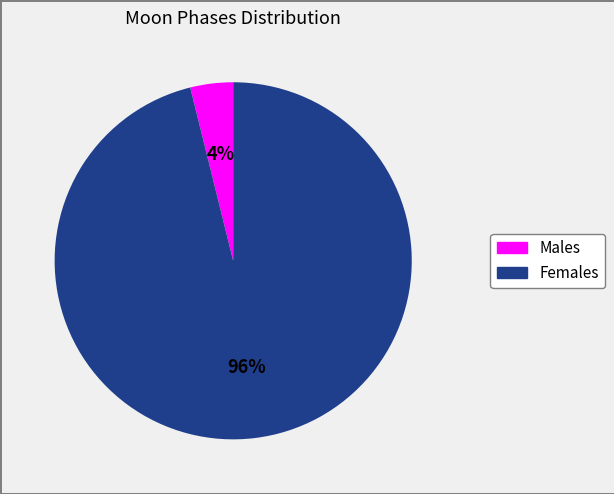

How many segments does this pie chart have?

2